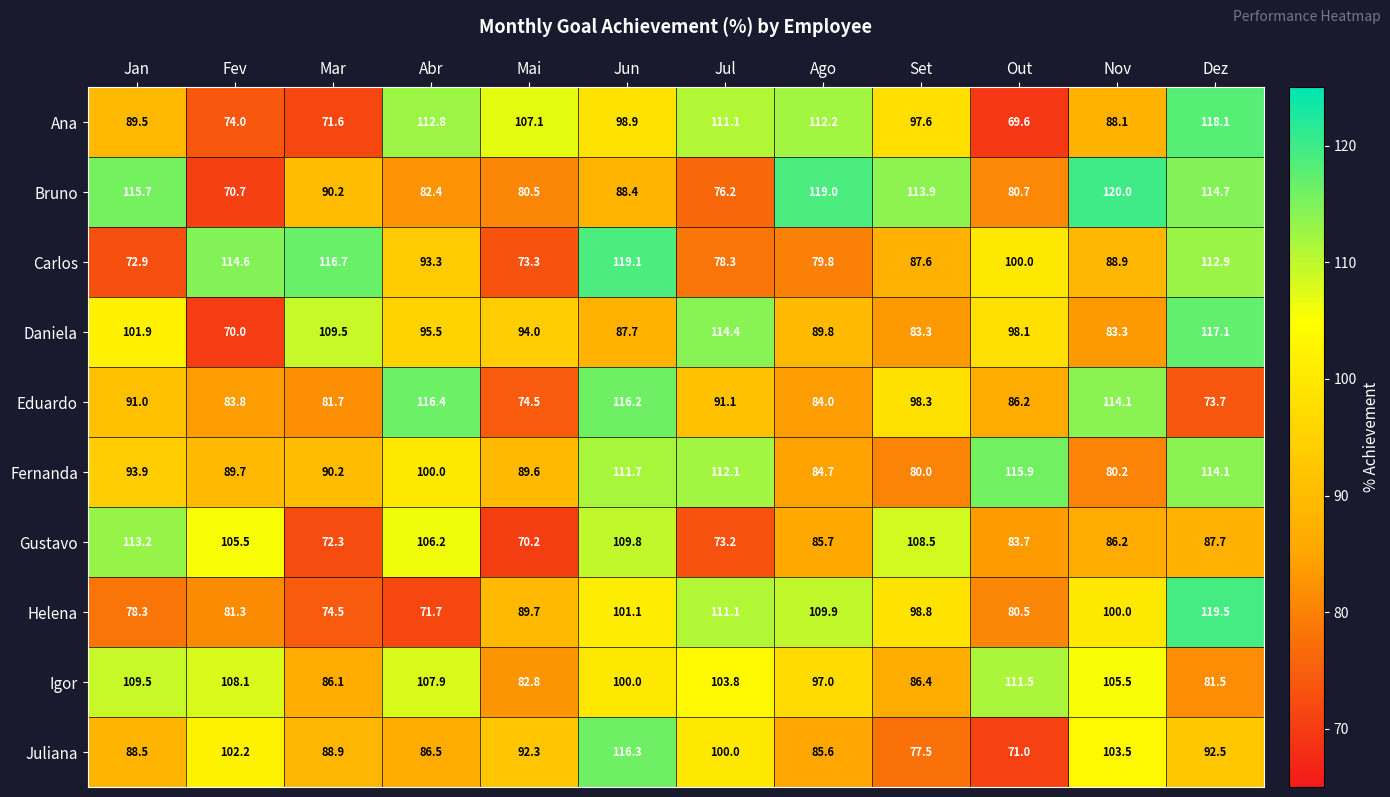

What is the difference between the Gustavo values at Nov and Set?

22.3